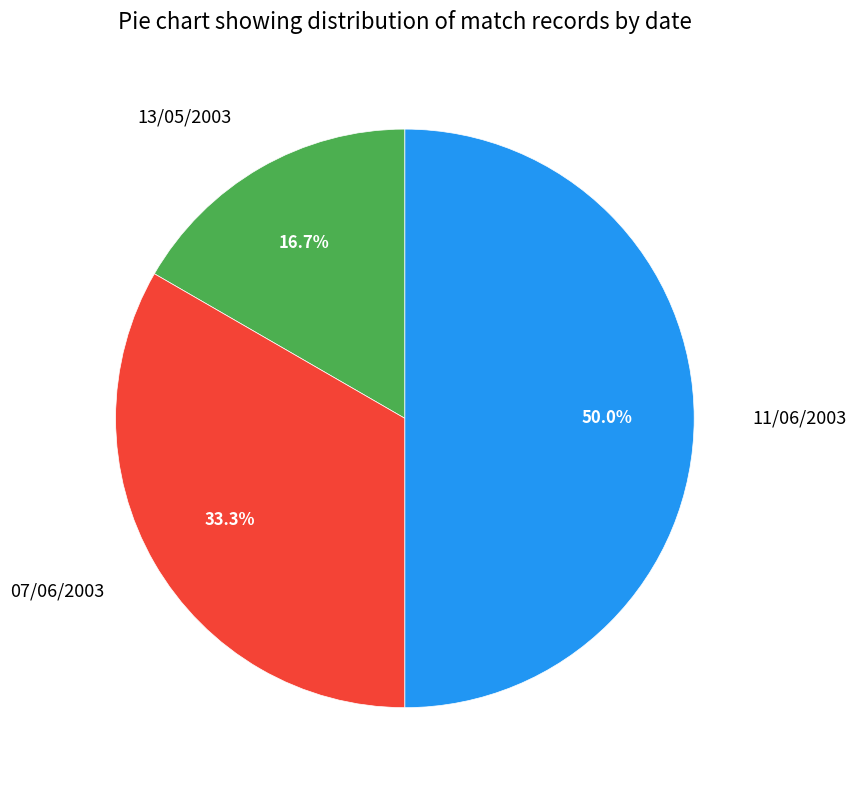

What is the total percentage of 13/05/2003 and 11/06/2003?

66.7%